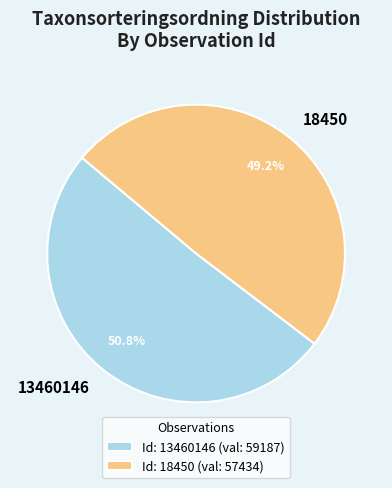

To the nearest percent, what is the difference between the largest and smallest slice percentages?

2%